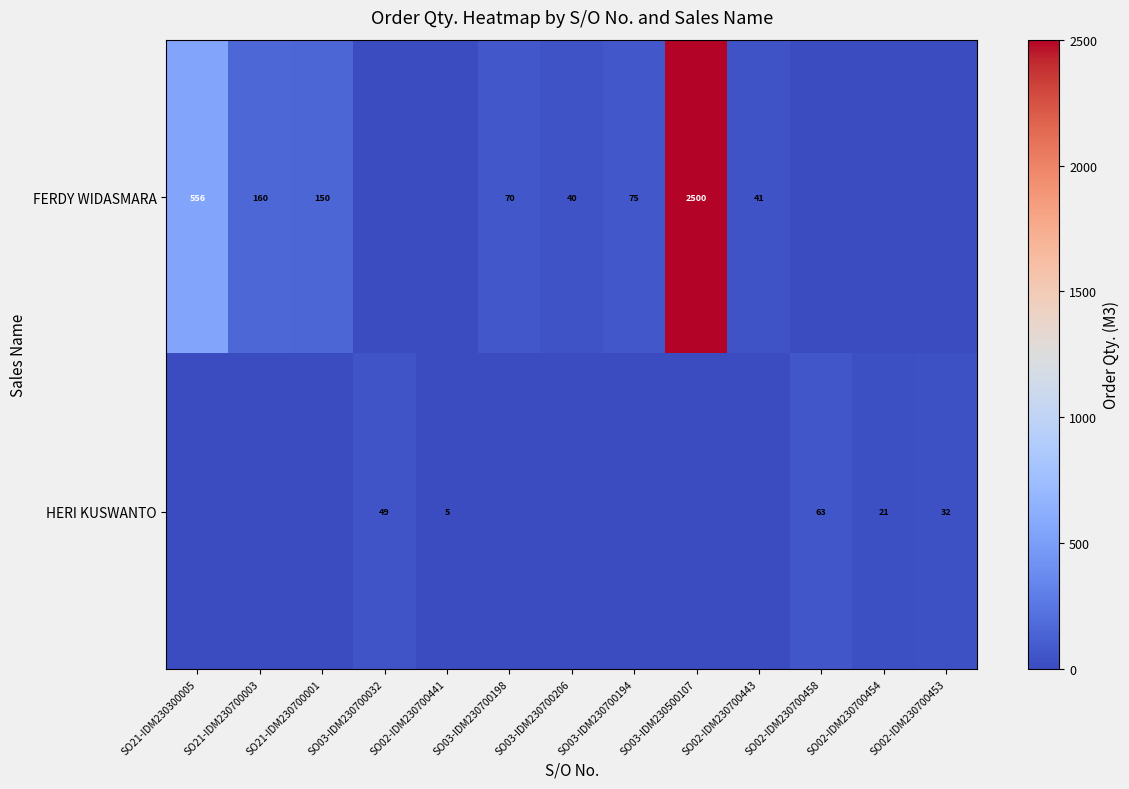

Between SO02-IDM230700453 and SO02-IDM230700454, which is larger?

SO02-IDM230700453